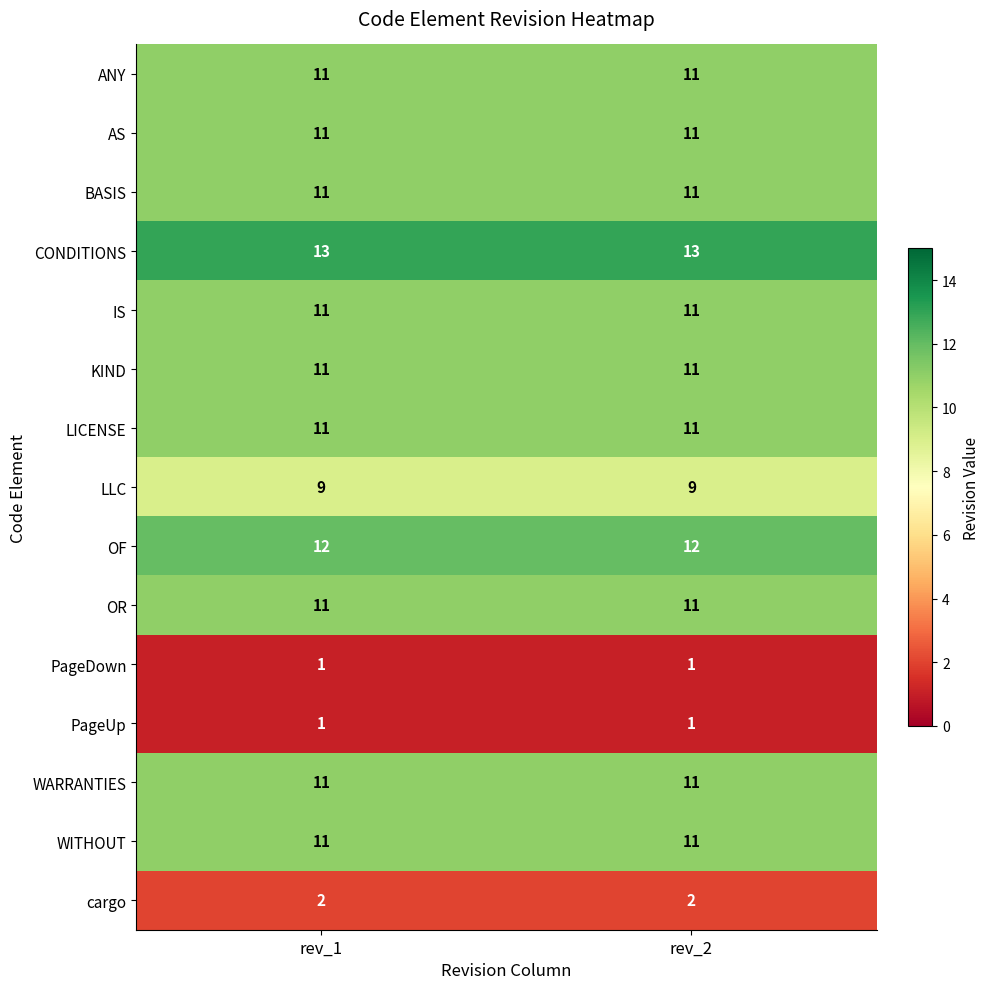

True or false: LLC has a value of 4 at rev_2.

False